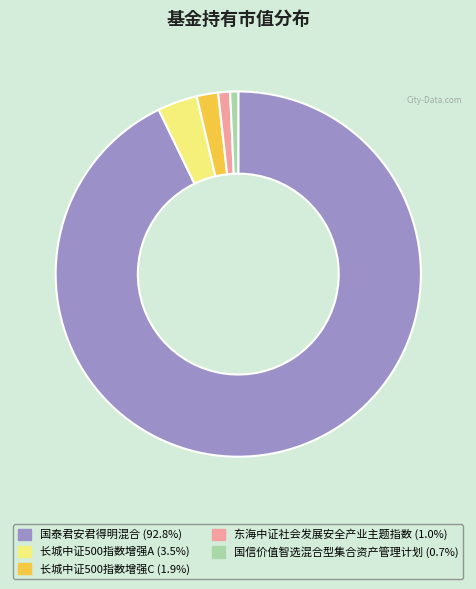

Which category accounts for the majority?

国泰君安君得明混合